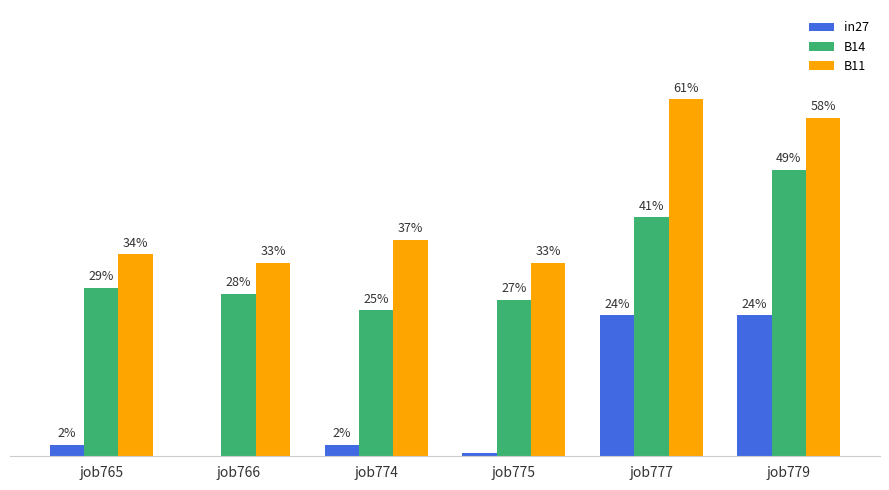

What is the sum of the B11 values at job775 and job774?

0.7